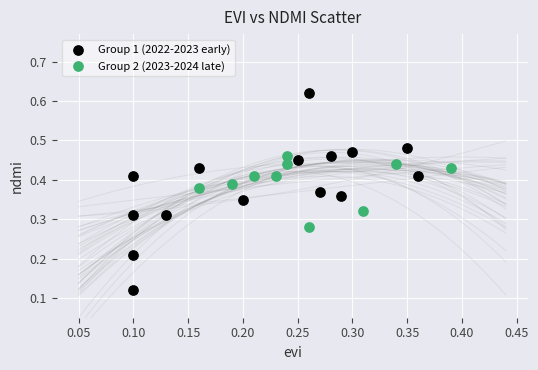

Which series has the largest Y range (max minus min)?

Group 1 (2022-2023 early)